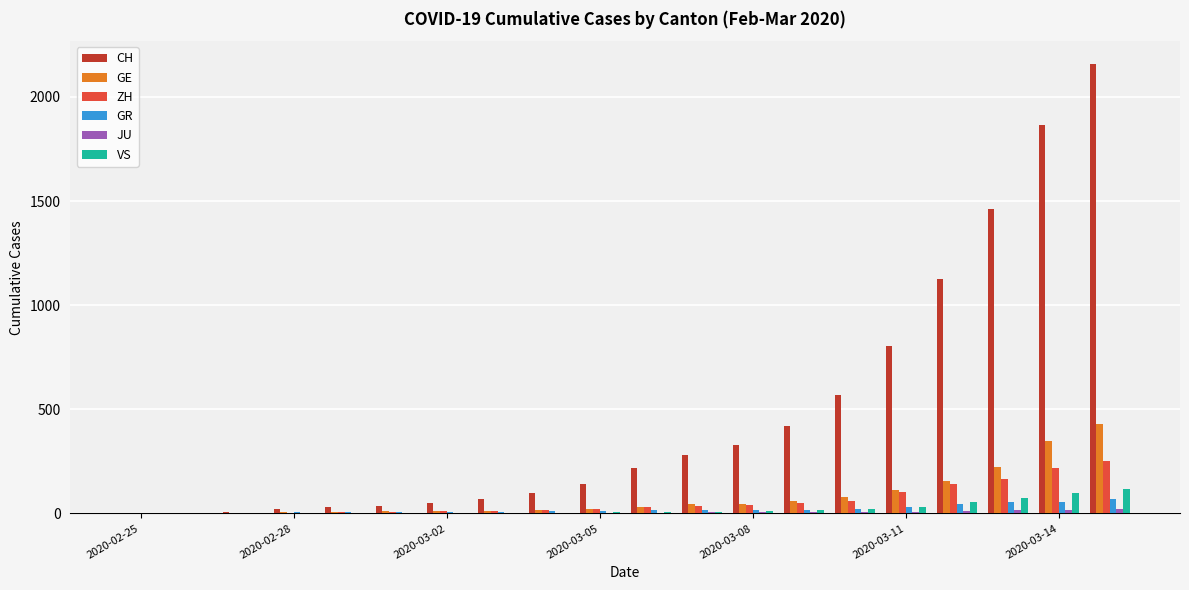

What is the highest value of the GR series?

71